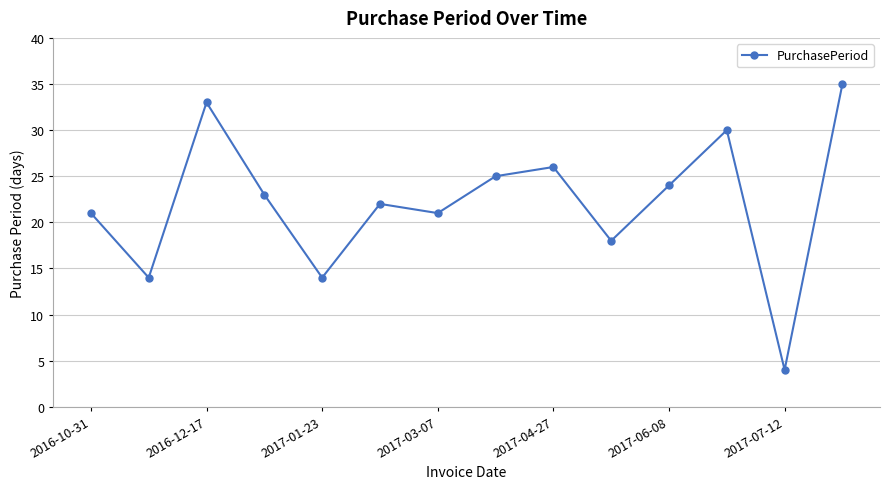

How many data points are less than 23?

7